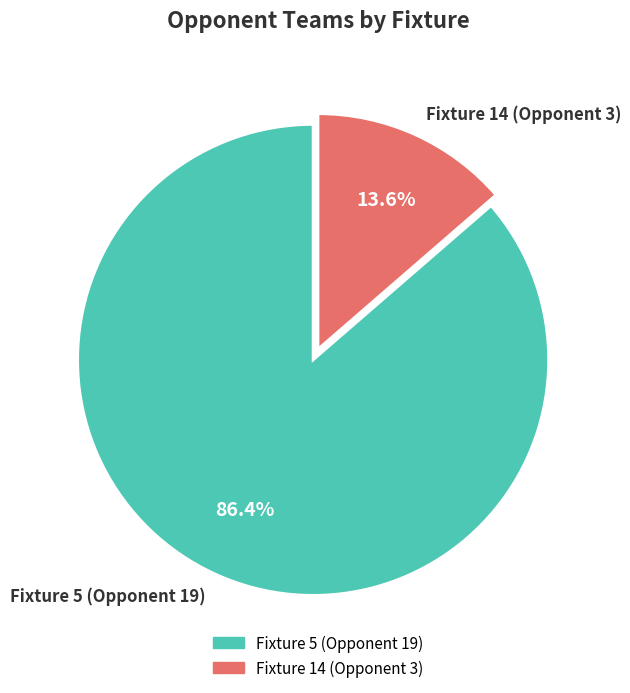

To the nearest percent, what percentage of the pie is Fixture 14 (Opponent 3)?

14%